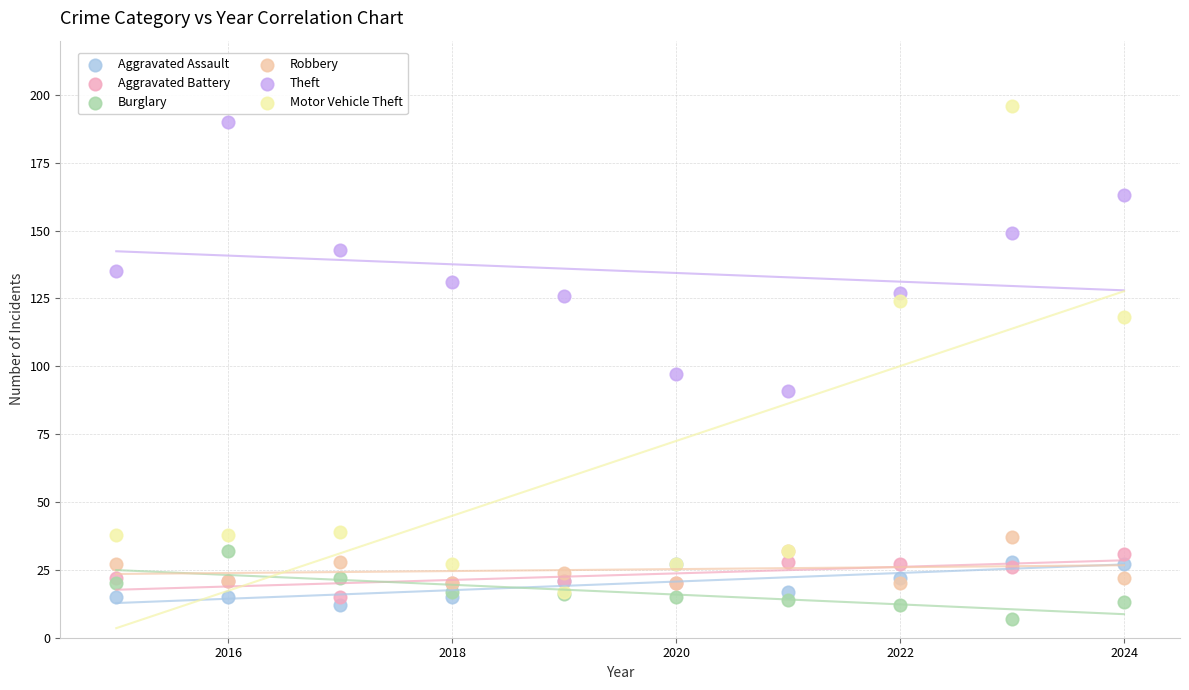

Which series has the largest Y range (max minus min)?

Motor Vehicle Theft